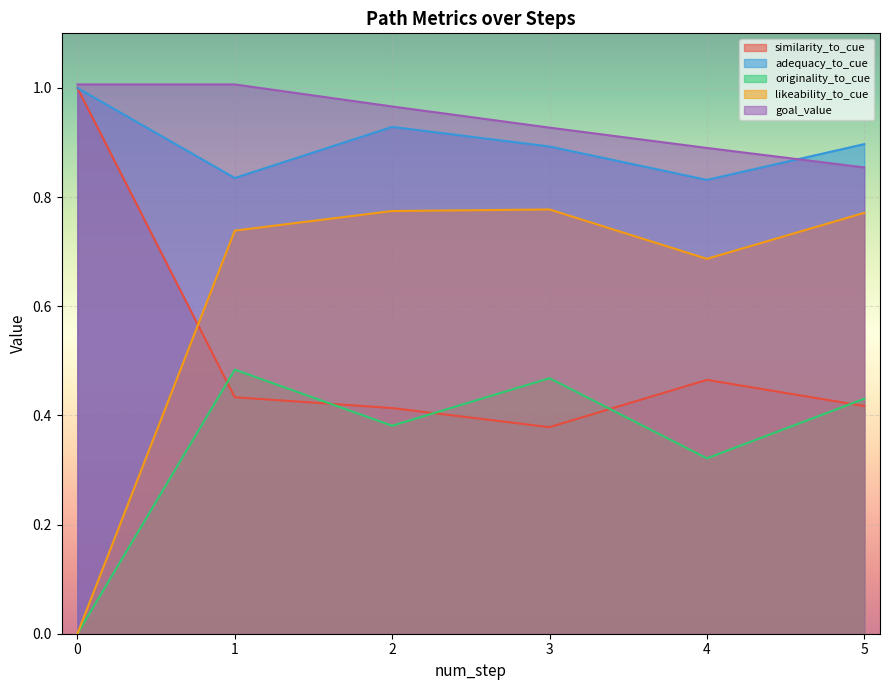

Is it true that goal_value equals 1.8 at 0?

False